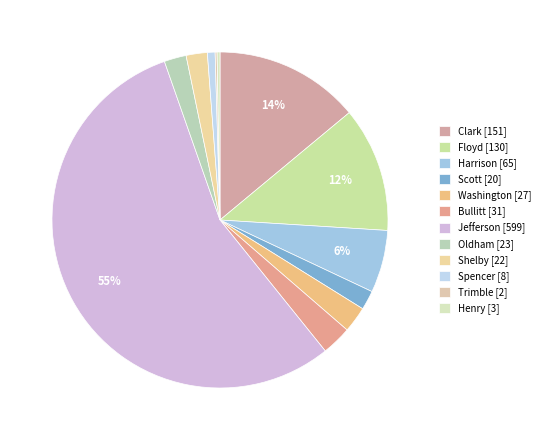

To the nearest percent, what is the combined percentage of Shelby and Scott?

4%